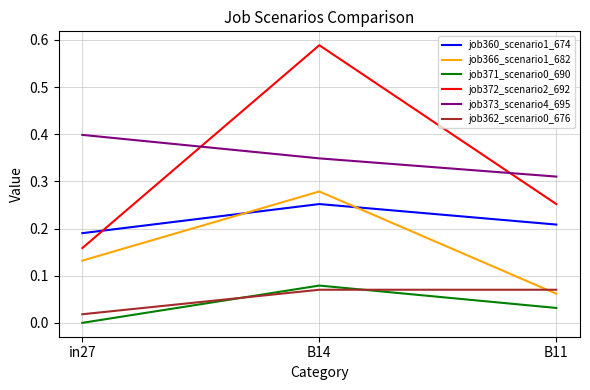

What value does the job373_scenario4_695 series have at in27?

0.4